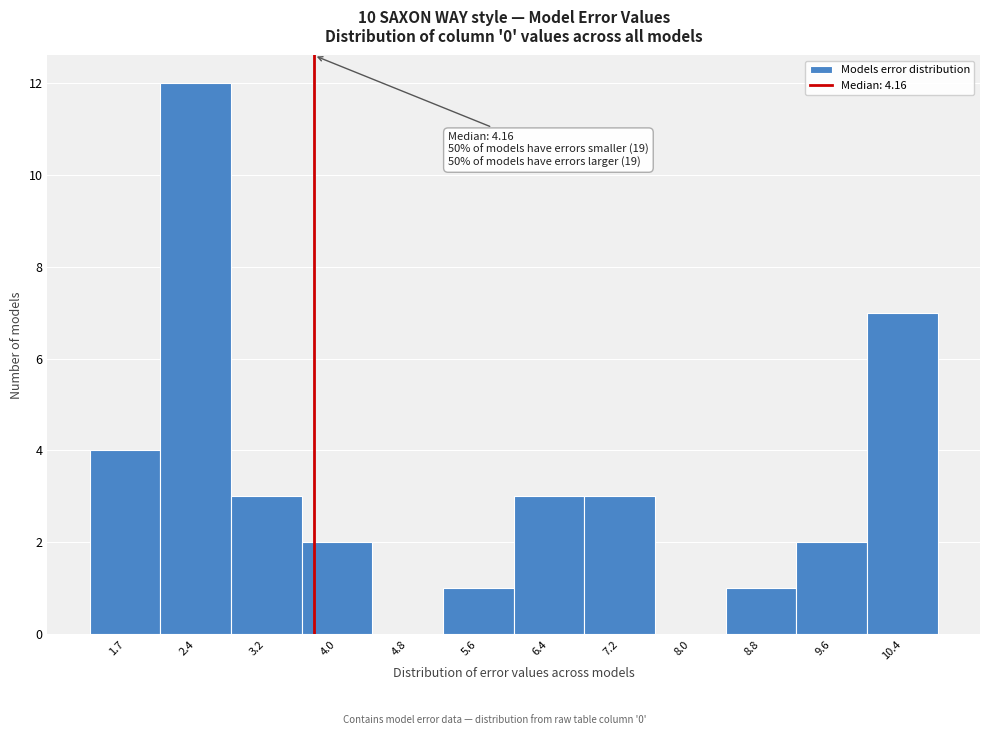

Reading left to right, transcribe all the data shown in this chart.

1.7=4	2.4=12	3.2=3	4.0=2	4.8=0	5.6=1	6.4=3	7.2=3	8.0=0	8.8=1	9.6=2	10.4=7